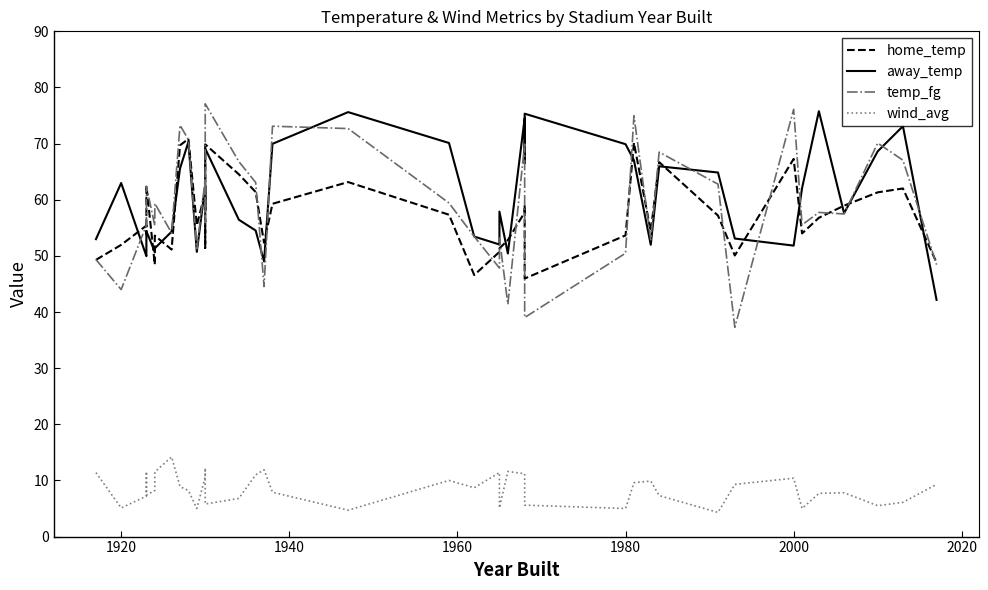

What are all the series names shown in the legend?

home_temp, away_temp, temp_fg, wind_avg